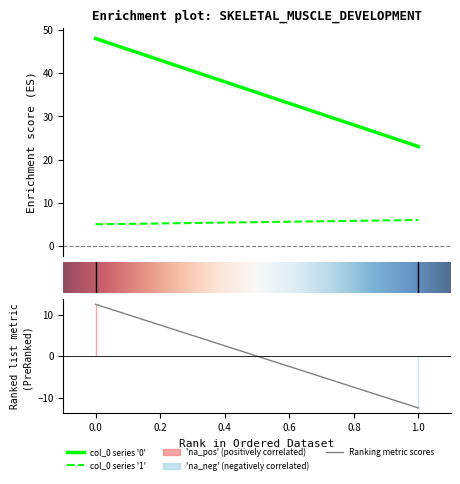

Reading left to right, extract all data points from this chart.

col_0: 0=0	1=1
0: 0=48	1=23
1: 0=5	1=6